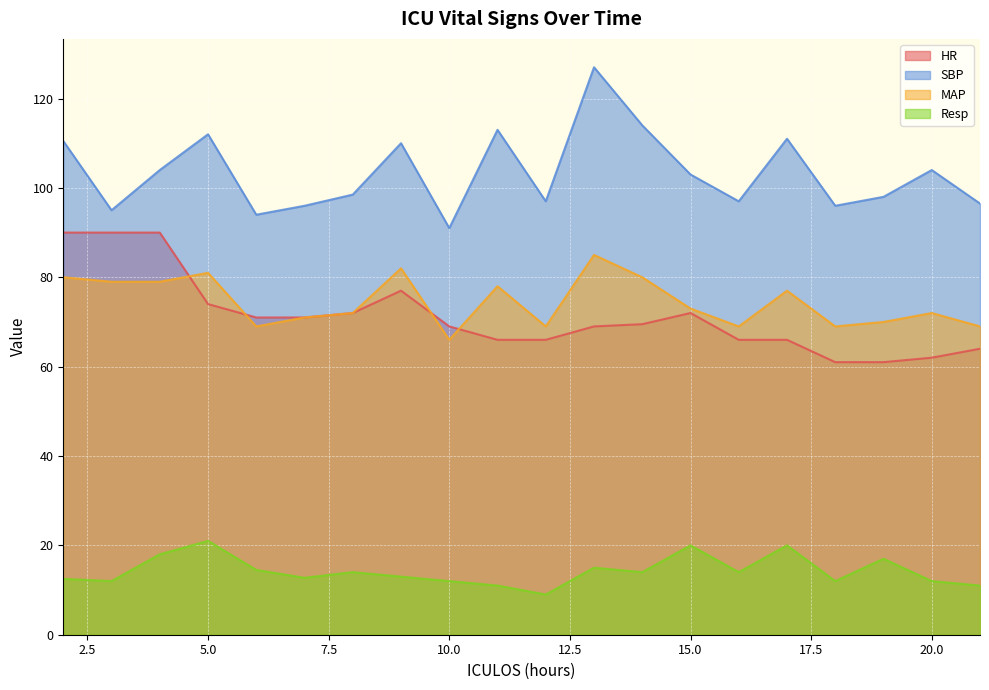

What are all the series names shown in the legend?

HR, SBP, MAP, Resp